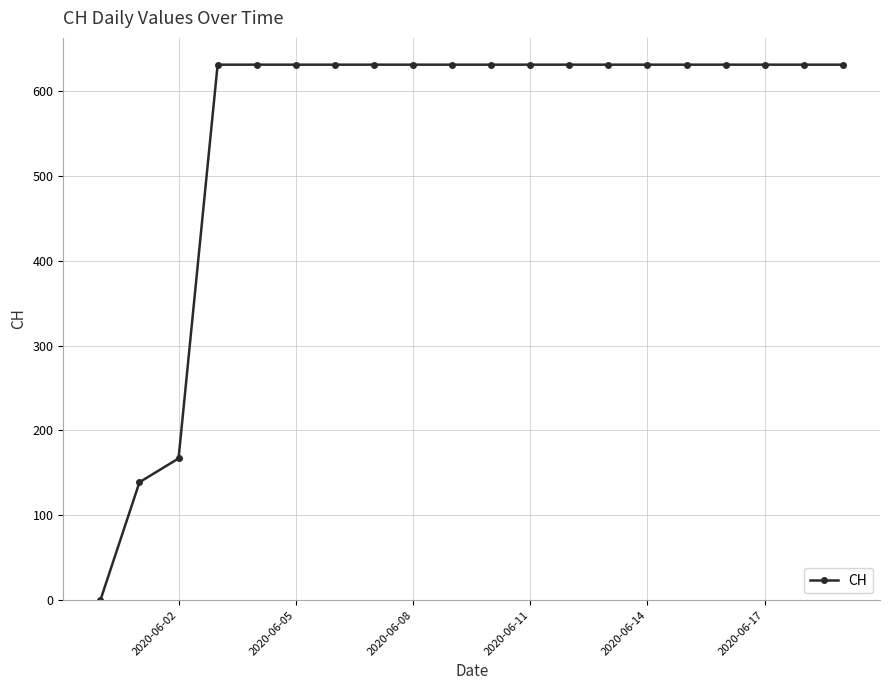

What is the value of the 17th point from the left?

631